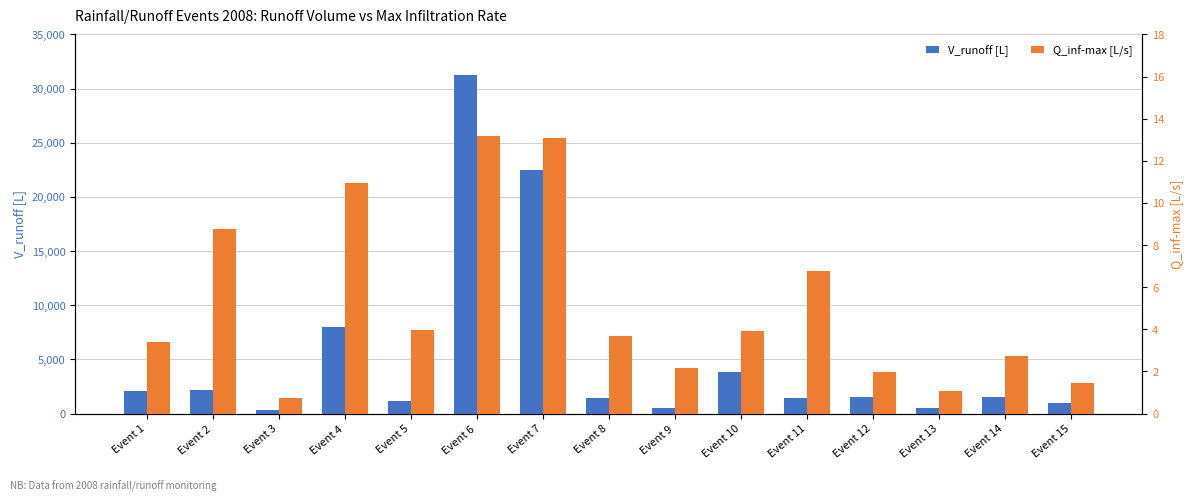

At which label does V_runoff [L] first exceed 1557?

Event 1